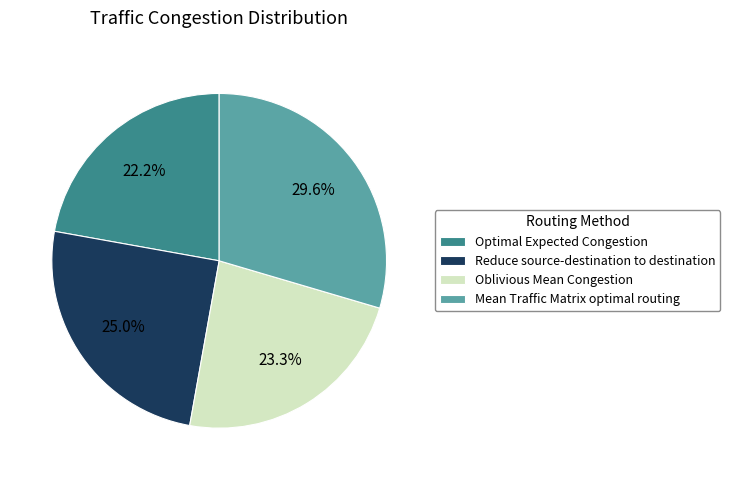

The Reduce source-destination to destination slice represents 25% of the pie. True or false?

True